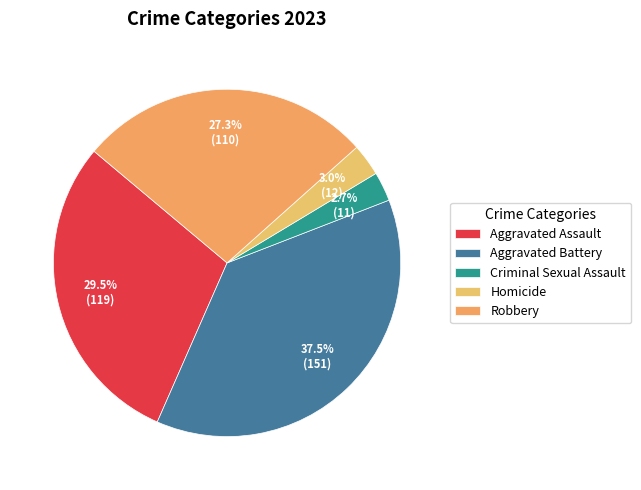

Count the number of slices in the pie.

5